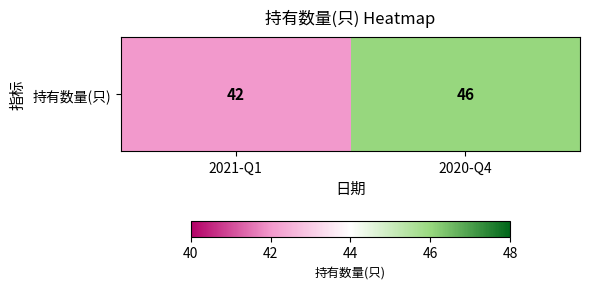

The chart shows a value of 42 at 2021-Q1. True or false?

True